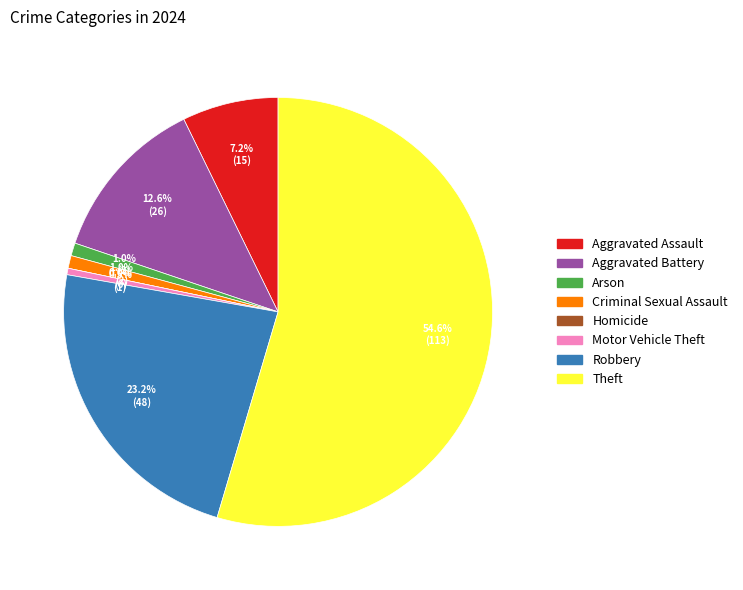

What is the majority slice?

Theft